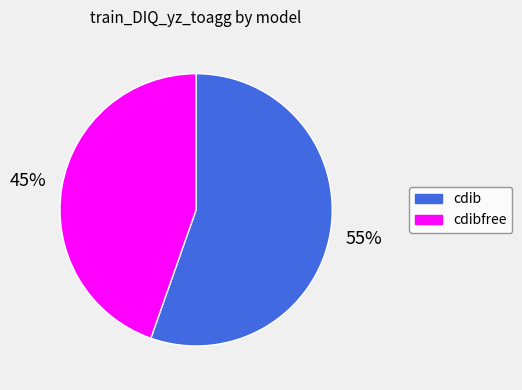

Which category has the smallest portion of the pie?

cdibfree